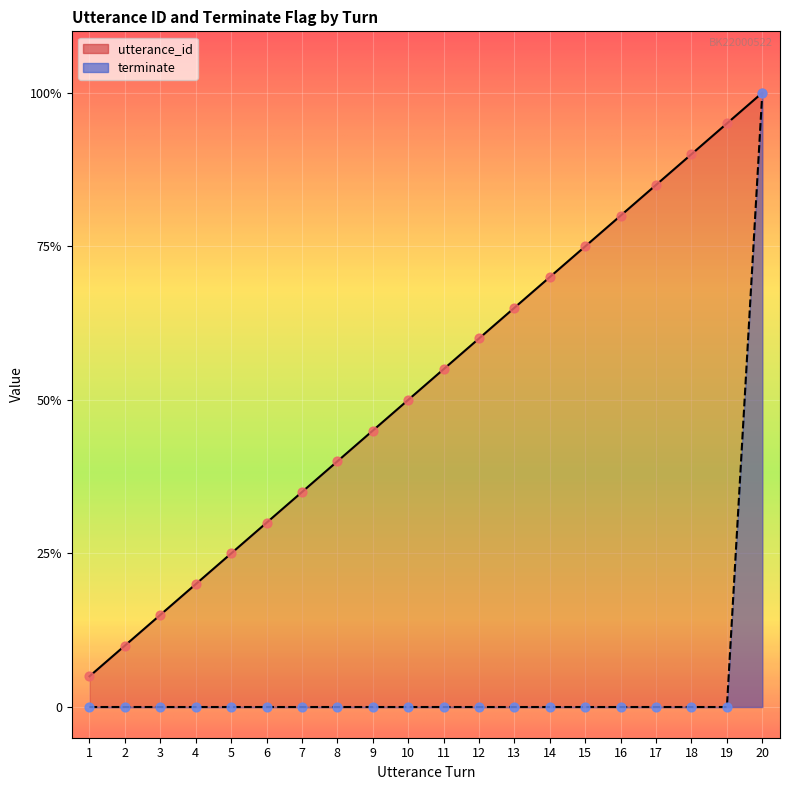

What are all the series names shown in the legend?

utterance_id, terminate